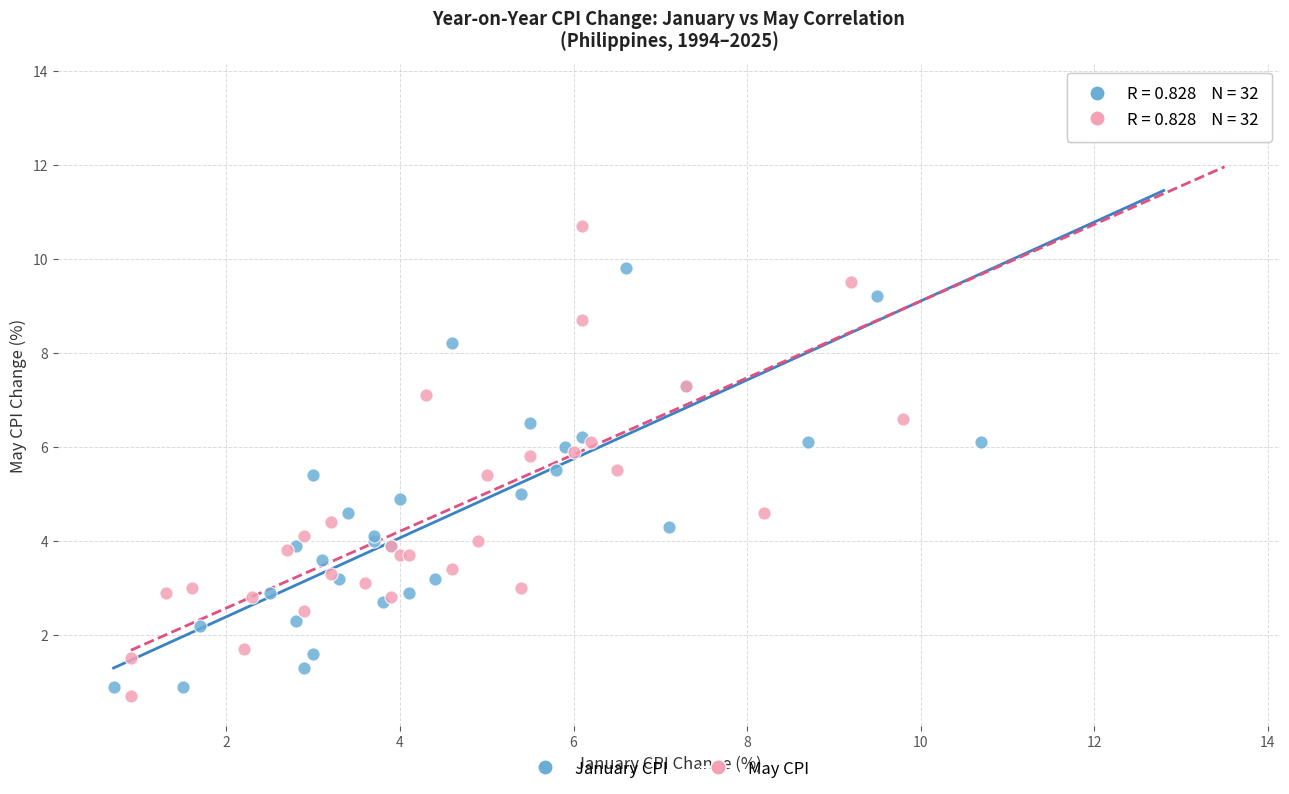

Which series contains the highest Y value?

January CPI